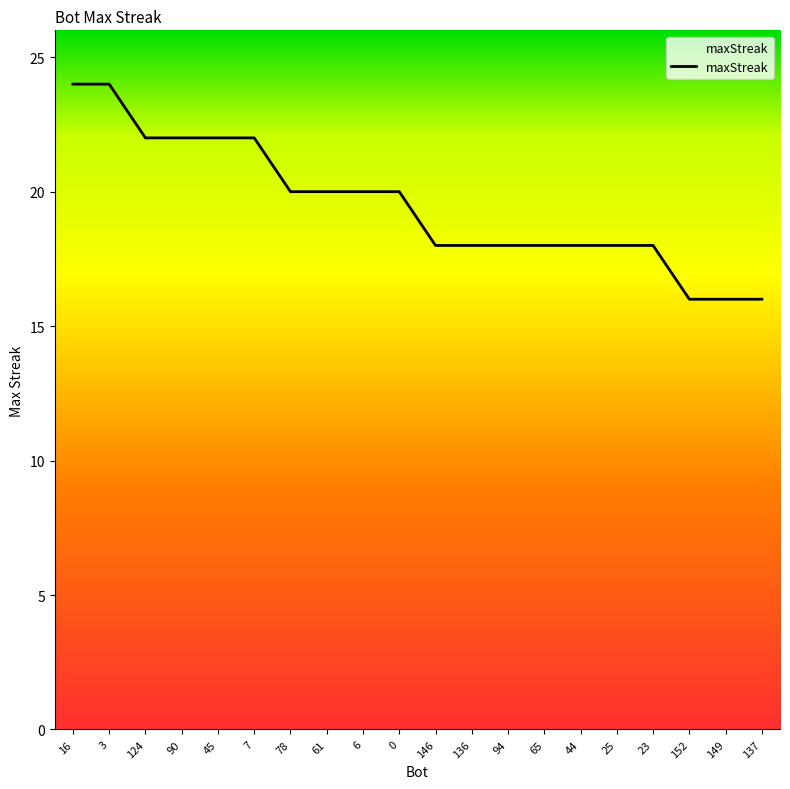

What is the difference between the values at 23 and 152?

2